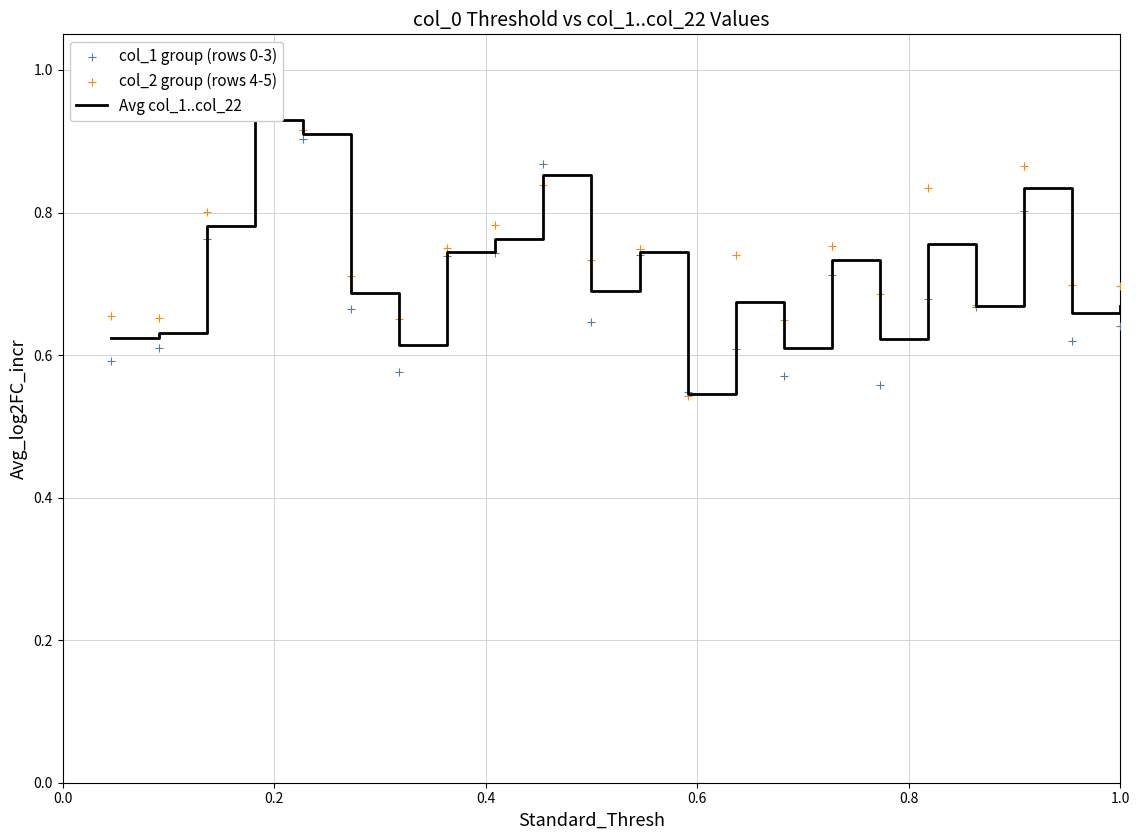

Which series reaches the maximum Y coordinate?

col_1 group (rows 0-3)